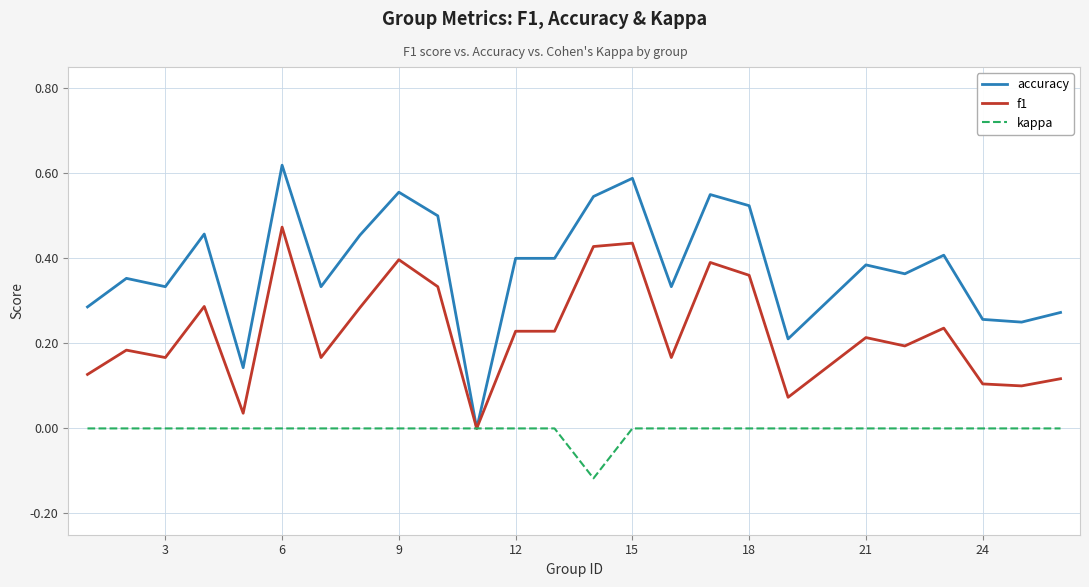

Which series has the largest range (max minus min)?

accuracy